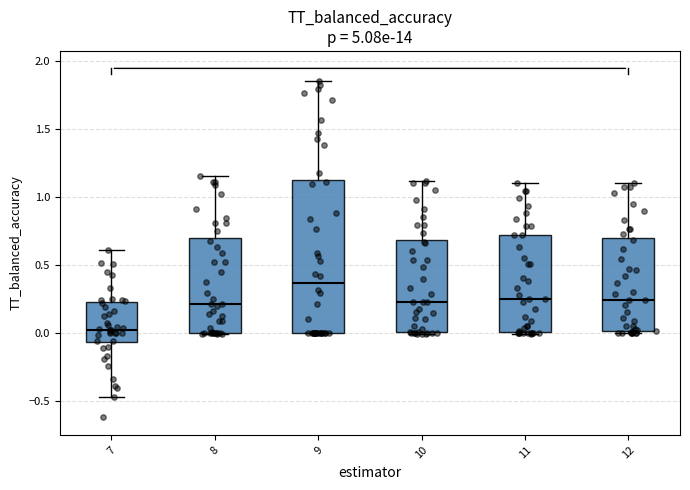

Reading left to right, read every box against the y-axis: the position of its median line, the range the box covers, and the ends of its whiskers. The values are not printed on the chart, so give them approximately, as read against the axis.

7: median 0.00, box -0.05 to 0.20, whiskers -0.45 to 0.60
8: median 0.20, box 0.00 to 0.70, whiskers 0.00 to 1.15
9: median 0.35, box 0.00 to 1.10, whiskers 0.00 to 1.85
10: median 0.20, box 0.00 to 0.70, whiskers 0.00 to 1.10
11: median 0.25, box 0.00 to 0.70, whiskers 0.00 to 1.10
12: median 0.25, box 0.00 to 0.70, whiskers 0.00 to 1.10